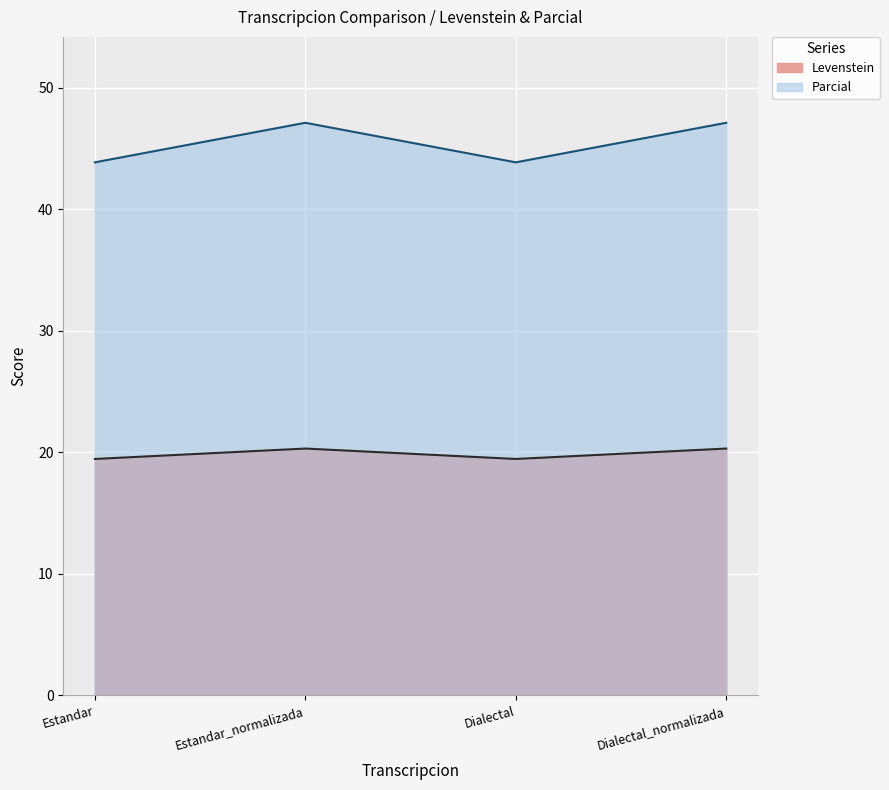

At which label is Levenstein closest to 19?

Estandar